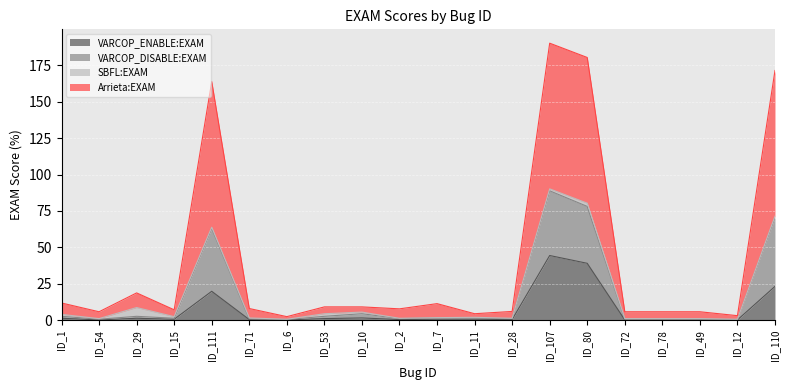

The value of VARCOP_DISABLE:EXAM at ID_7 is 19.8. True or false?

False